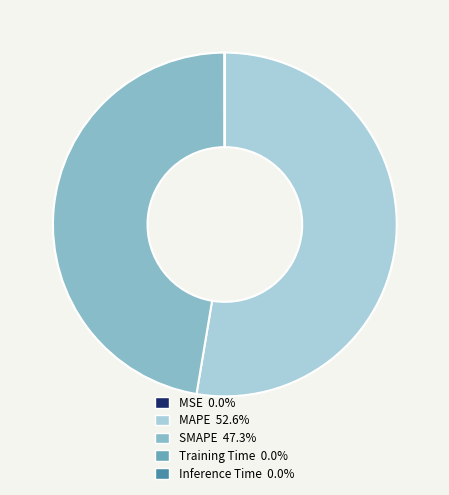

Count the number of slices in the pie.

5